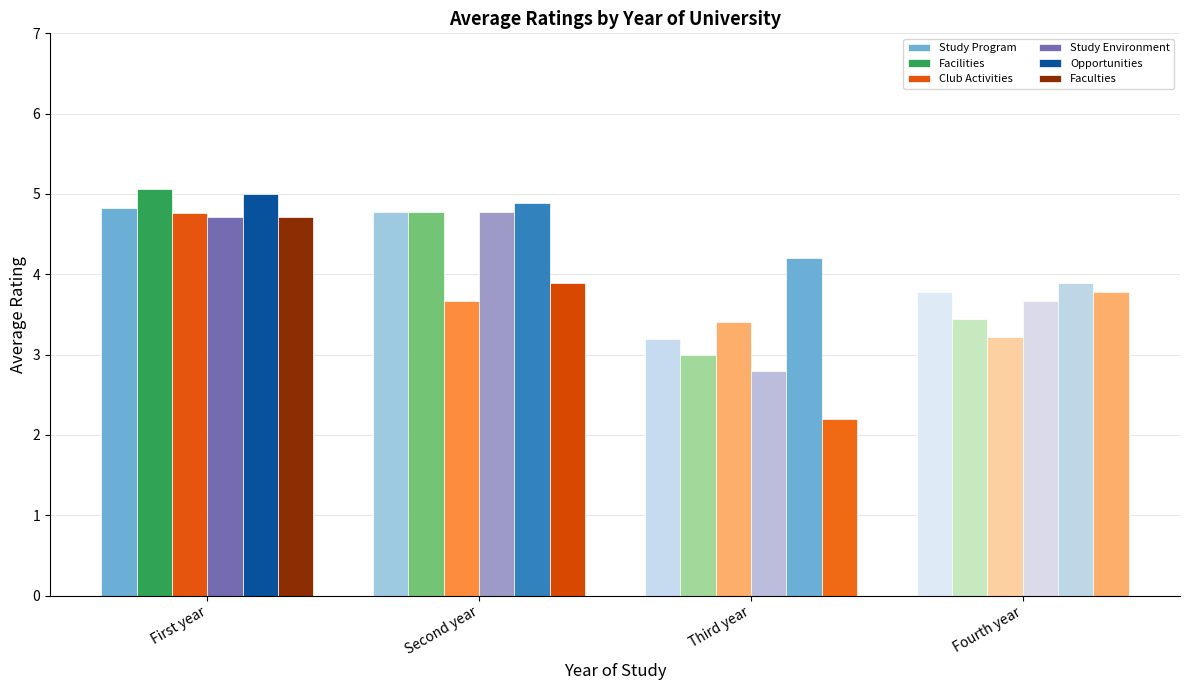

Reading left to right, transcribe all the data shown in this chart.

Study Program: 4.8	4.8	3.2	3.8
Facilities: 5.1	4.8	3.0	3.4
Club Activities: 4.8	3.7	3.4	3.2
Study Environment: 4.7	4.8	2.8	3.7
Opportunities: 5.0	4.9	4.2	3.9
Faculties: 4.7	3.9	2.2	3.8